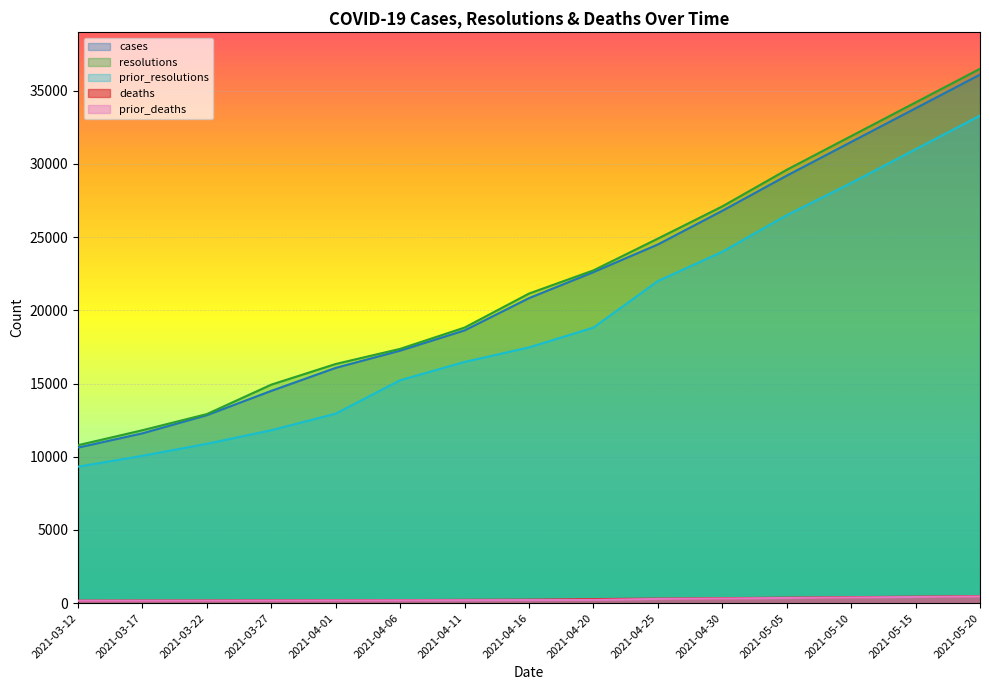

What is the approximate value of prior_deaths at 2021-05-10?

390